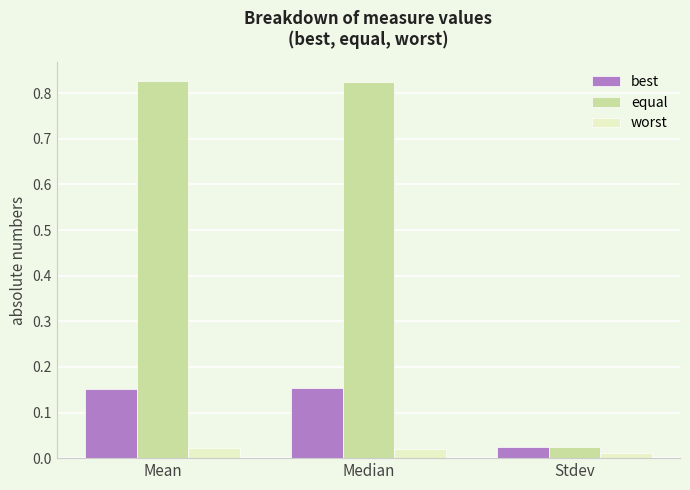

What are all the series names shown in the legend?

best, equal, worst